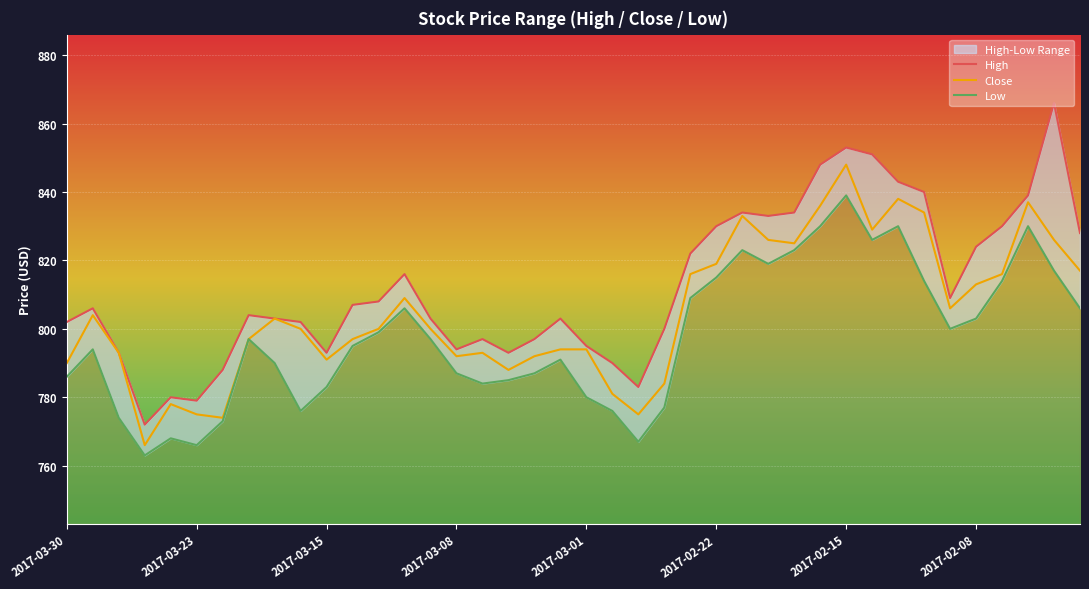

Reading right to left, extract all data points from this chart.

High: 828	866	839	830	824	809	840	843	851	853	848	834	833	834	830	822	800	783	790	795	803	797	793	797	794	803	816	808	807	793	802	803	804	788	779	780	772	793	806	802
Close: 817	826	837	816	813	806	834	838	829	848	836	825	826	833	819	816	784	775	781	794	794	792	788	793	792	800	809	800	797	791	800	803	797	774	775	778	766	793	804	790
Low: 806	817	830	814	803	800	814	830	826	839	830	823	819	823	815	809	777	767	776	780	791	787	785	784	787	797	806	799	795	783	776	790	797	773	766	768	763	774	794	786